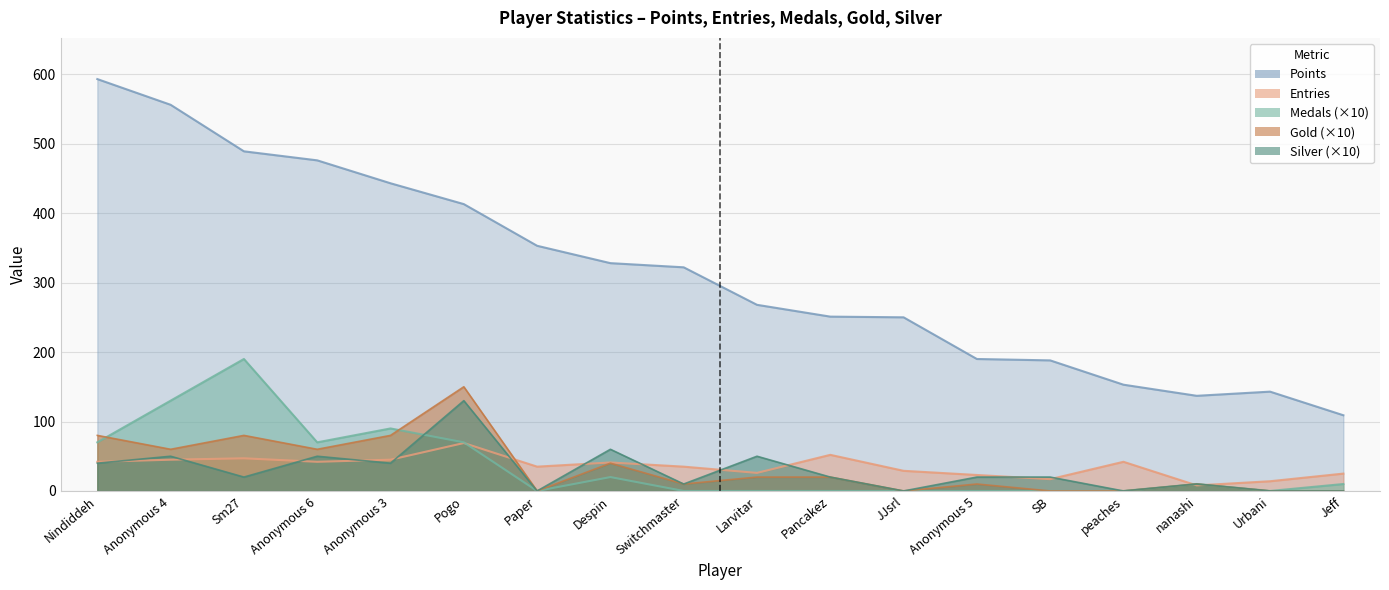

How many values in Silver are above zero?

13